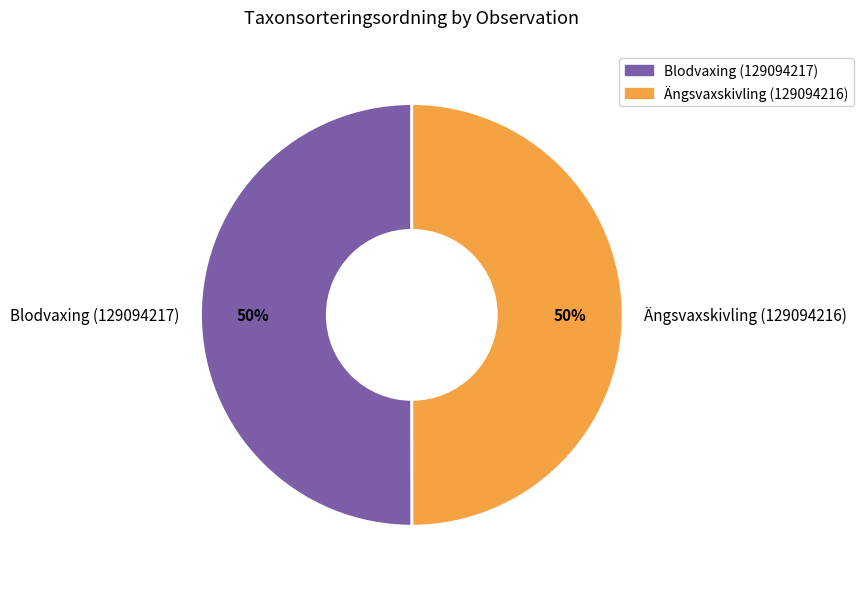

Do Ängsvaxskivling (129094216) and Blodvaxing (129094217) together represent more than half of the pie?

Yes